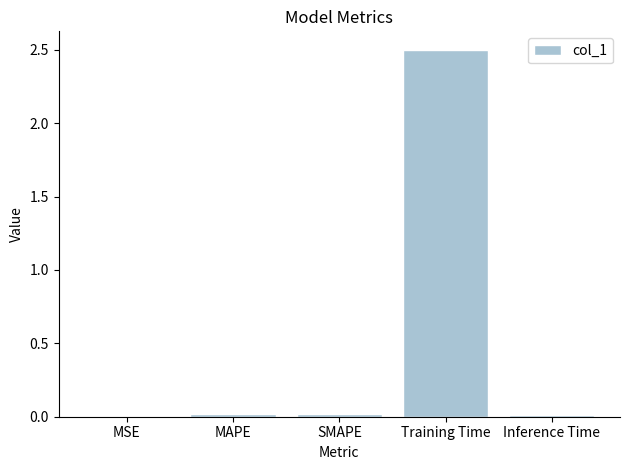

The value at Training Time is 4.3. True or false?

False